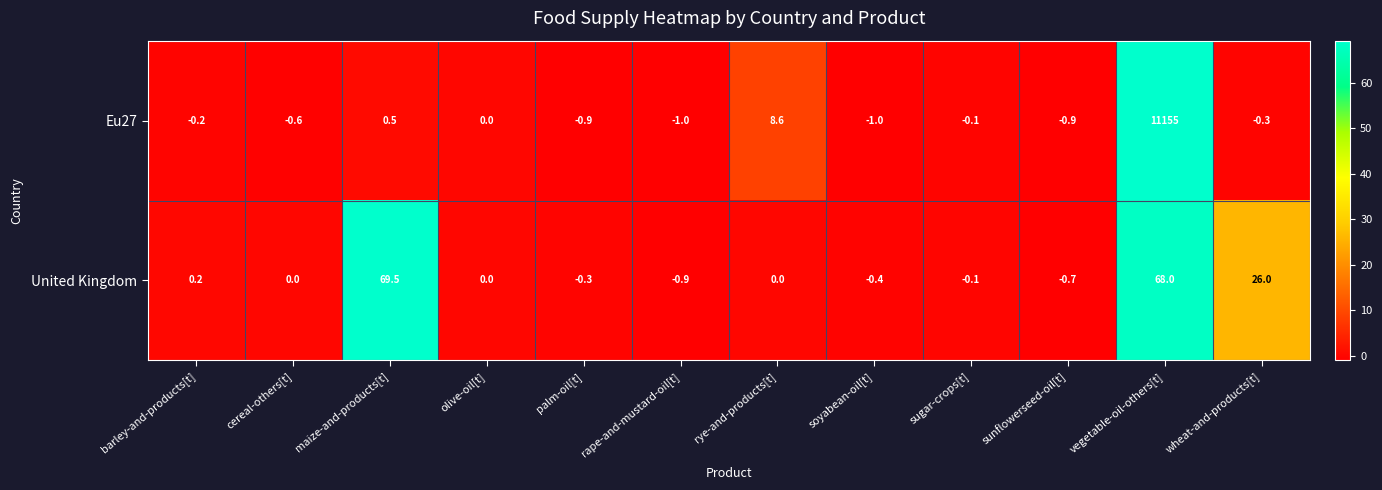

Reading left to right, what are all the values shown in this chart?

Eu27: barley-and-products[t]=-0.2	cereal-others[t]=-0.6	maize-and-products[t]=0.5	olive-oil[t]=0.0	palm-oil[t]=-0.9	rape-and-mustard-oil[t]=-1.0	rye-and-products[t]=8.6	soyabean-oil[t]=-1.0	sugar-crops[t]=-0.1	sunflowerseed-oil[t]=-0.9	vegetable-oil-others[t]=11155.0	wheat-and-products[t]=-0.3
United Kingdom: barley-and-products[t]=0.2	cereal-others[t]=0.0	maize-and-products[t]=69.5	olive-oil[t]=0.0	palm-oil[t]=-0.3	rape-and-mustard-oil[t]=-0.9	rye-and-products[t]=0.0	soyabean-oil[t]=-0.4	sugar-crops[t]=-0.1	sunflowerseed-oil[t]=-0.7	vegetable-oil-others[t]=68.0	wheat-and-products[t]=26.0